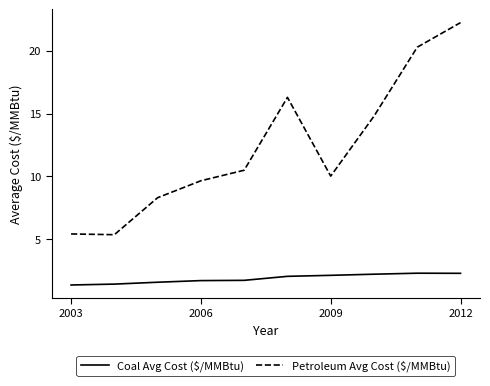

How many series are shown in this chart?

2